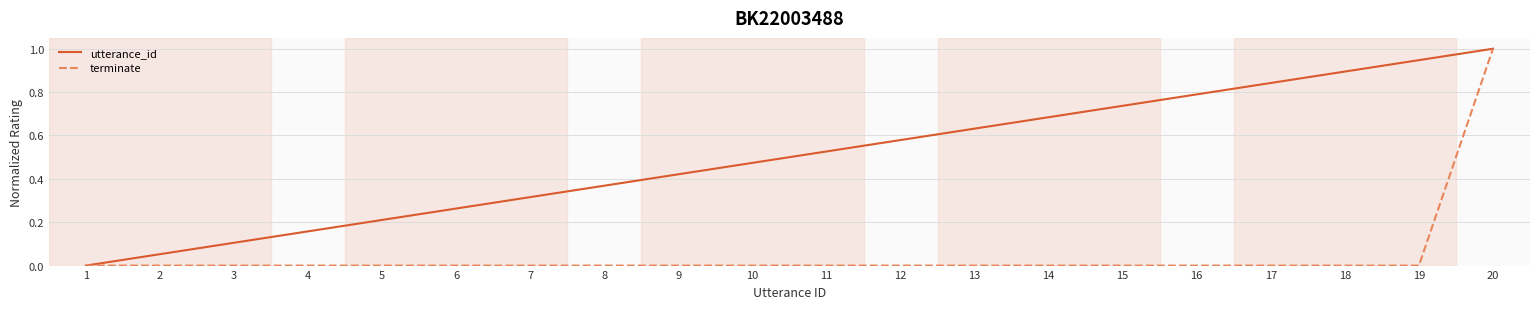

The terminate series shows 0.0 at 4. True or false?

True